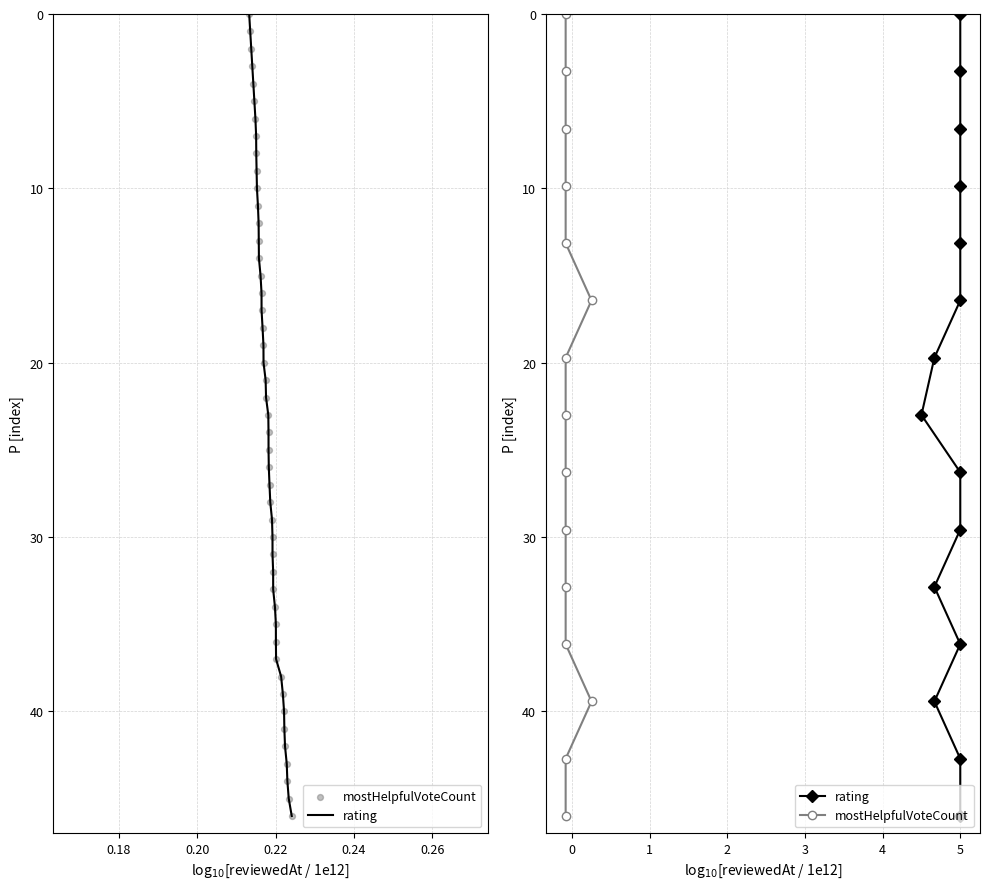

What are all the series names shown in the legend?

rating, mostHelpfulVoteCount